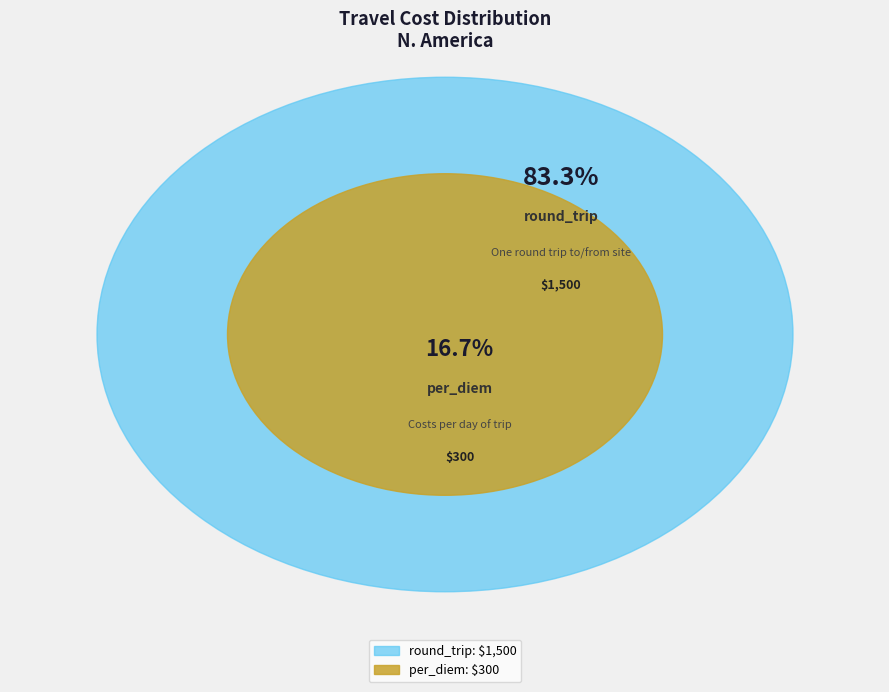

How many segments does this pie chart have?

2